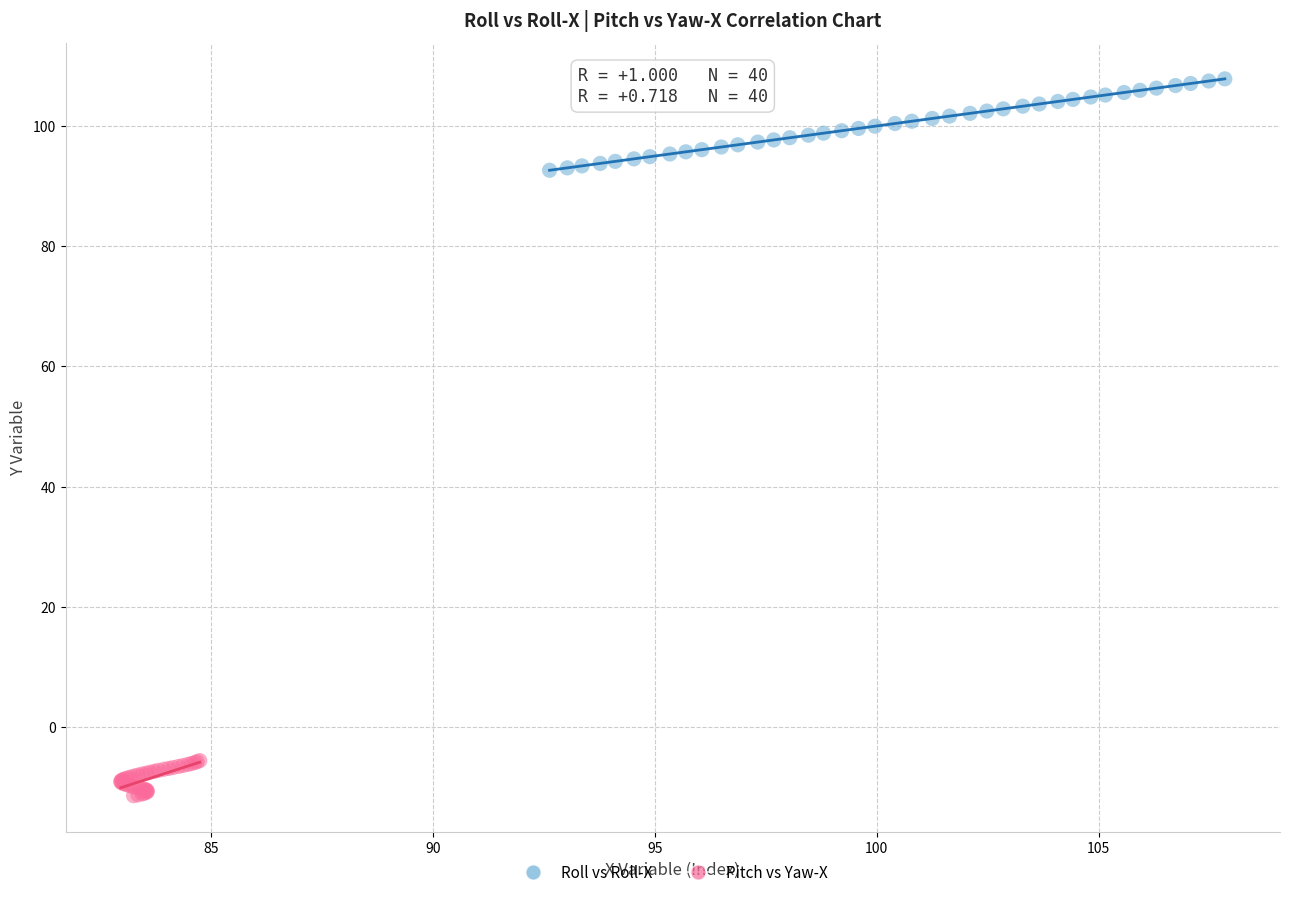

Which series contains the lowest Y value?

Pitch vs Yaw-X